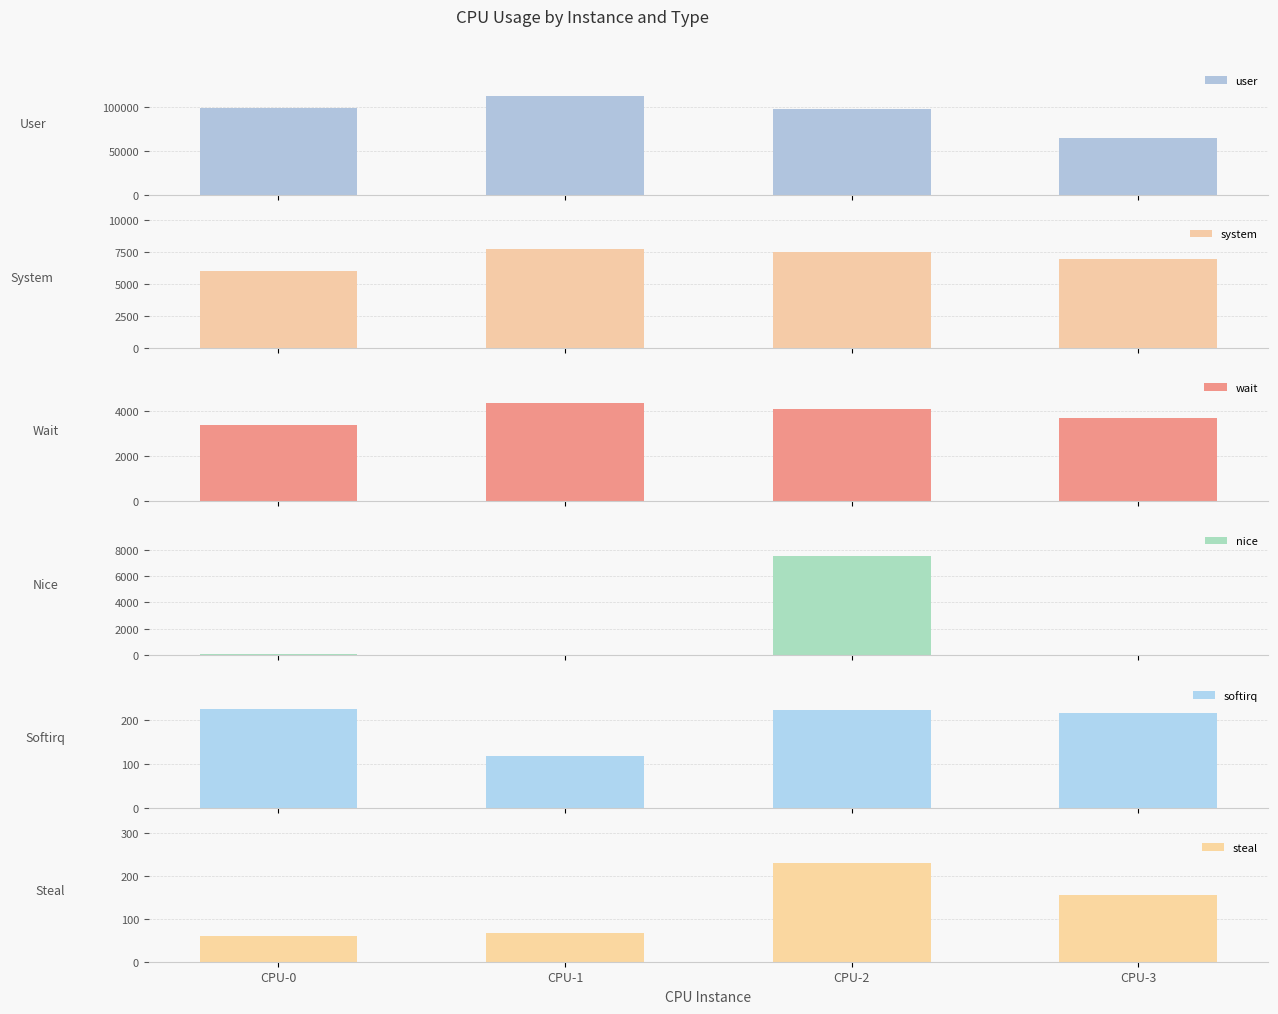

At which category is the sum across all series the highest?

CPU-1